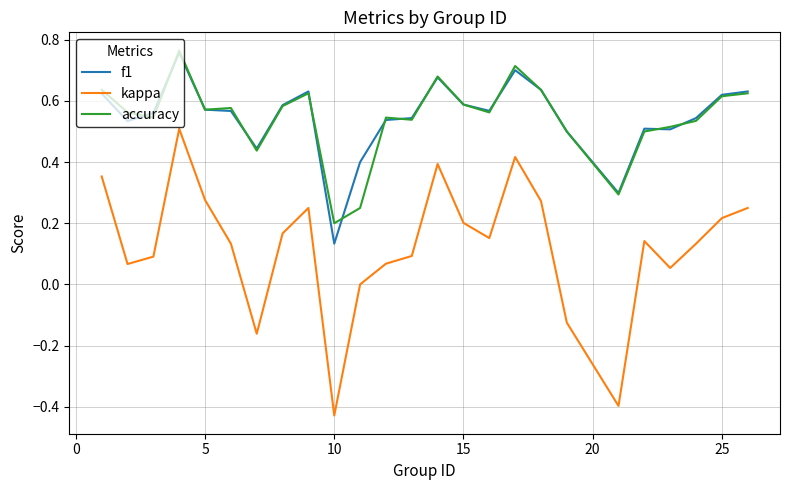

True or false: accuracy and kappa cross at least once.

False